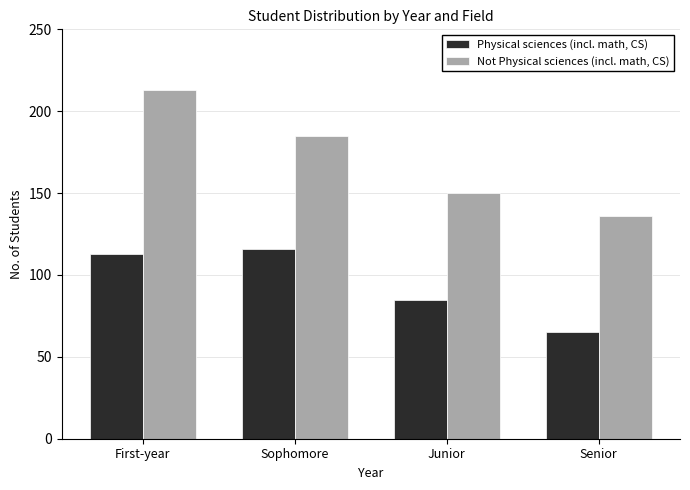

Reading left to right, list all the values displayed in this chart.

Physical sciences (incl. math, CS): First-year=113	Sophomore=116	Junior=85	Senior=65
Not Physical sciences (incl. math, CS): First-year=213	Sophomore=185	Junior=150	Senior=136